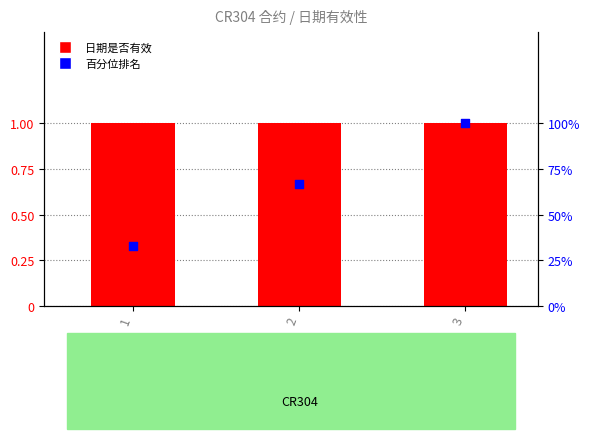

At how many categories does at least one series exceed 51?

2